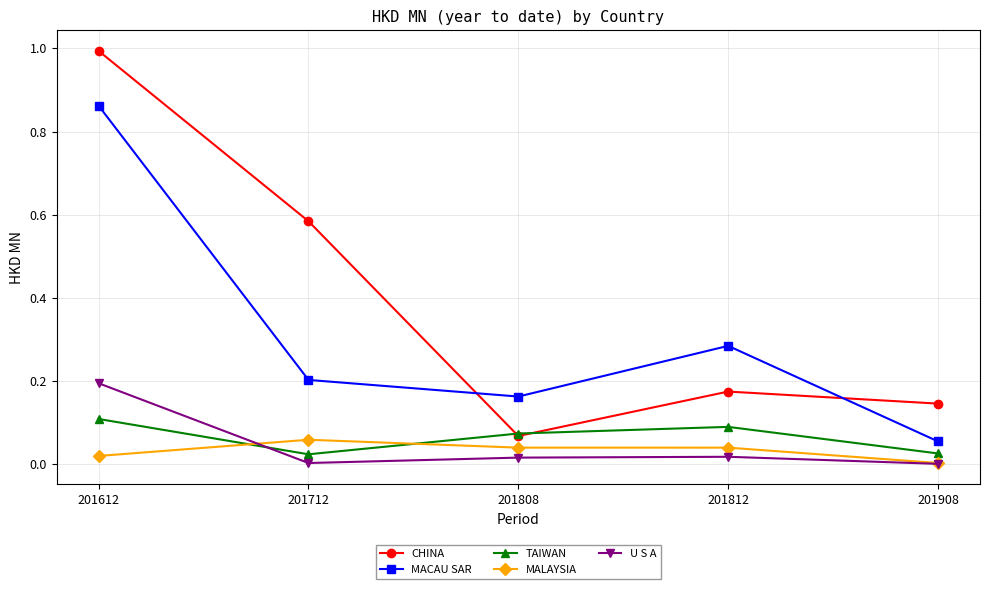

True or false: TAIWAN has more than 0 points higher than both neighbors.

True